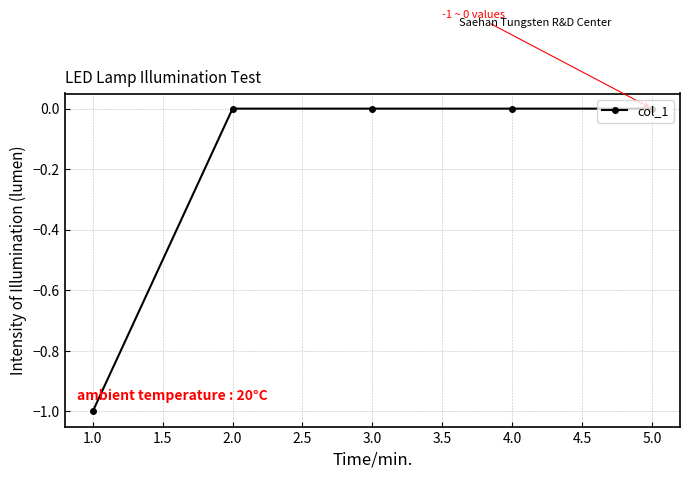

Is it true that the value at 4.0 is 0?

True